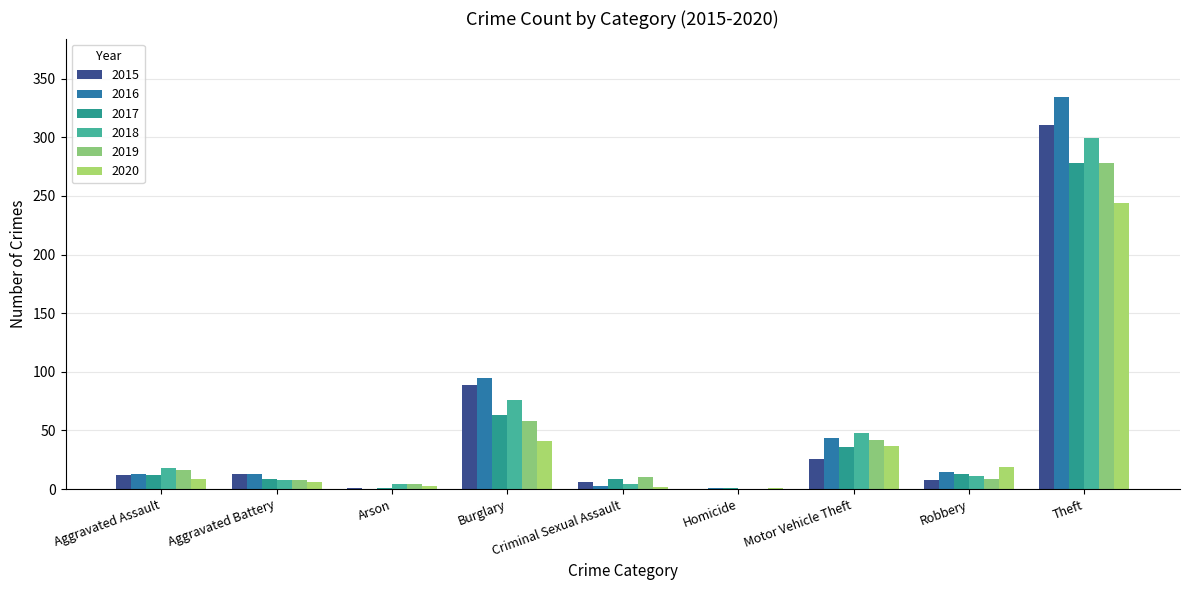

List the series in order of their peak value, lowest first.

2020, 2017, 2019, 2018, 2015, 2016